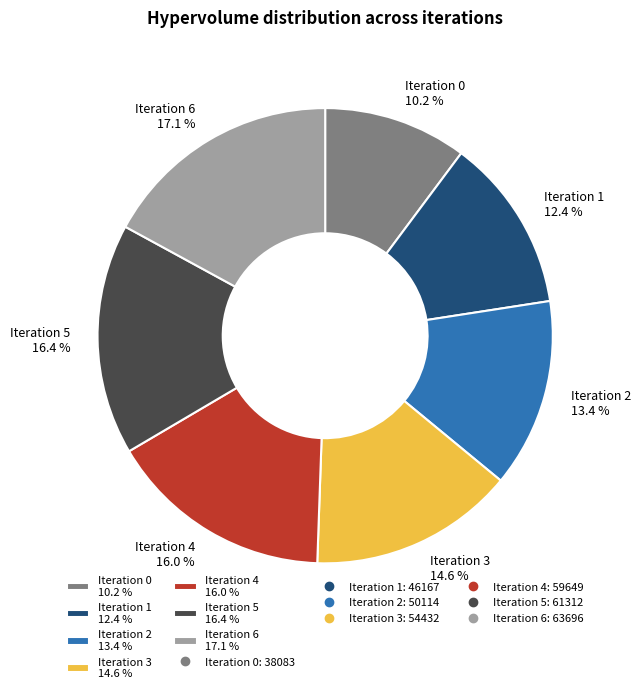

What is the ratio of the value at Iteration 4 16.0 % to the value at Iteration 3 14.6 %?

1.1